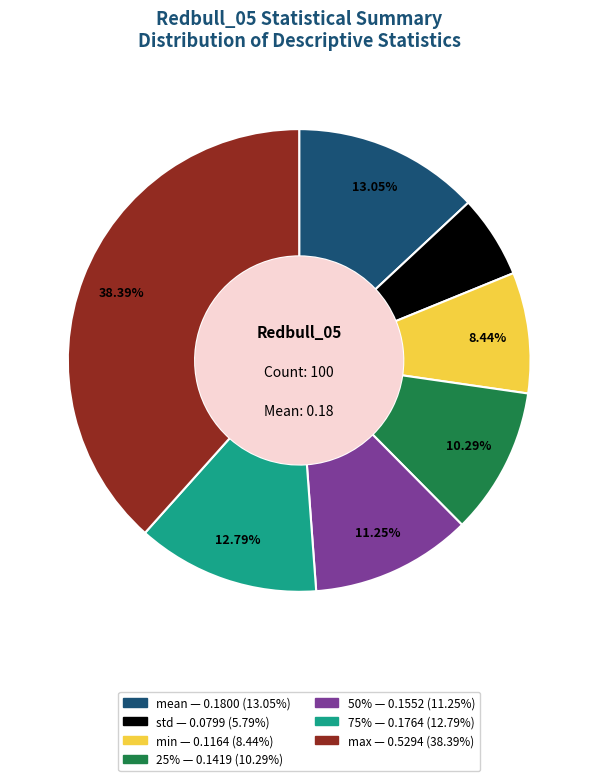

Is there any slice that represents more than half of the pie?

No